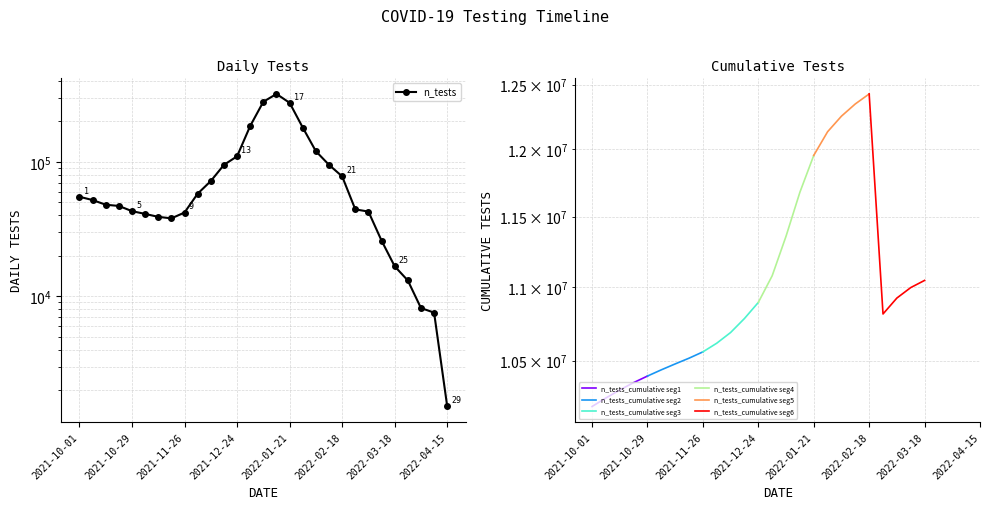

How many lines are shown in the chart?

1